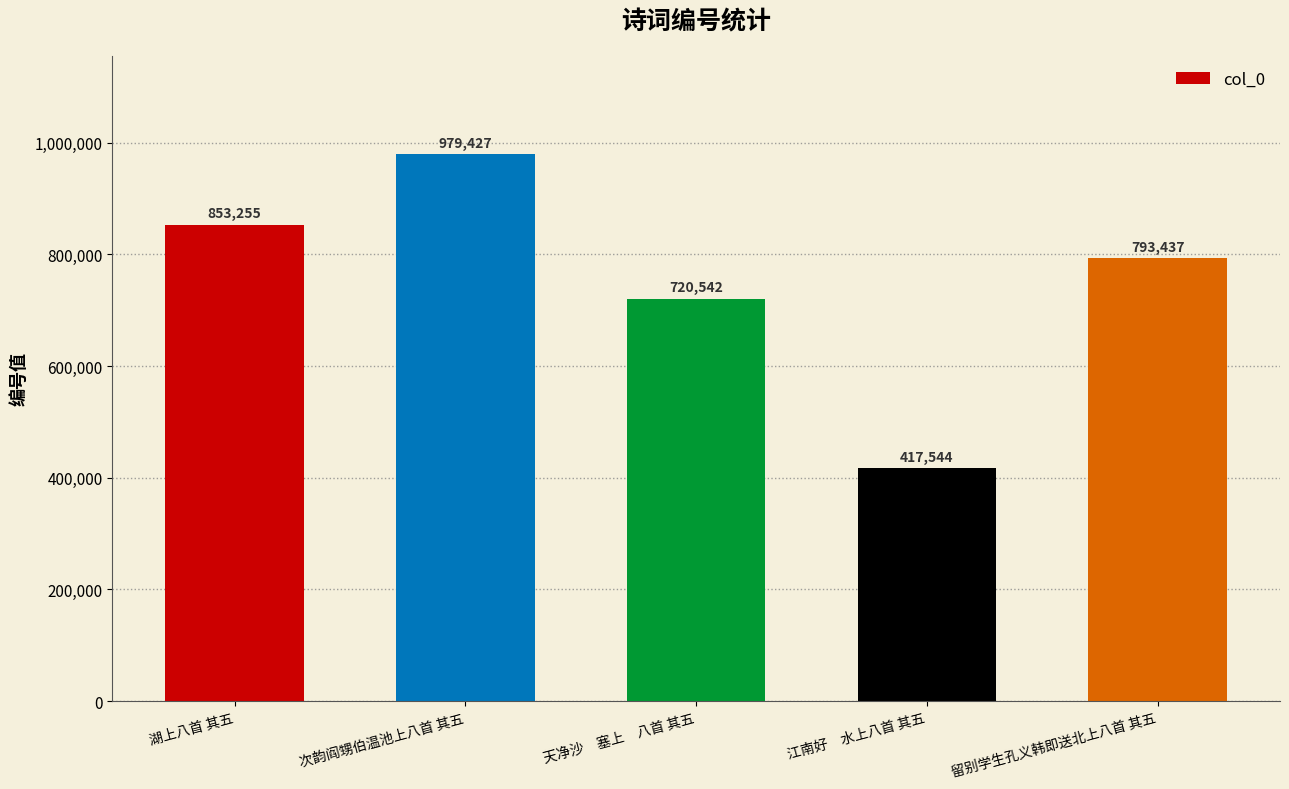

How many categories are shown in the chart?

5